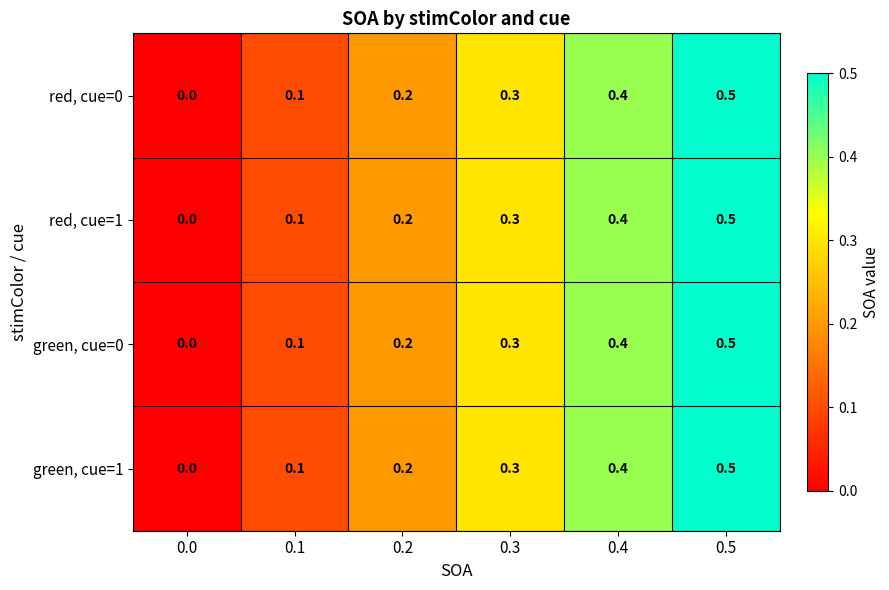

Read the red, cue=1 value at 0.5.

0.5